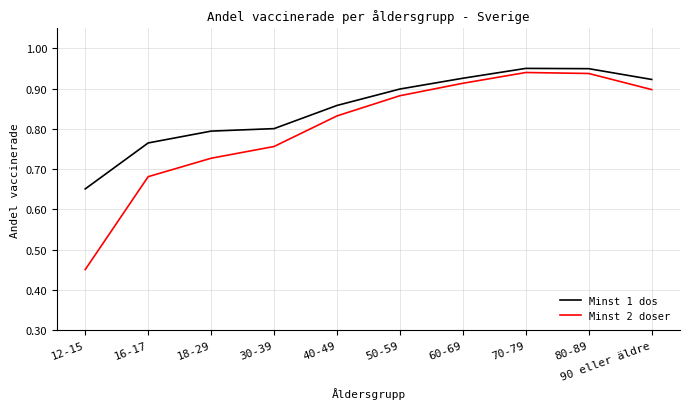

Rank the series at 18-29 from lowest to highest value.

Minst 2 doser, Minst 1 dos